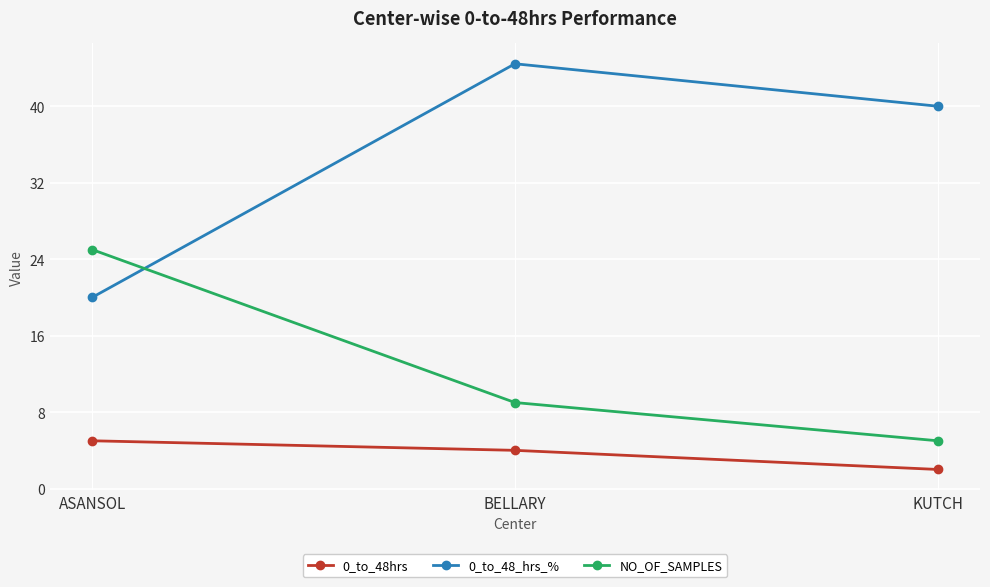

The NO_OF_SAMPLES series shows 5.0 at KUTCH. True or false?

True